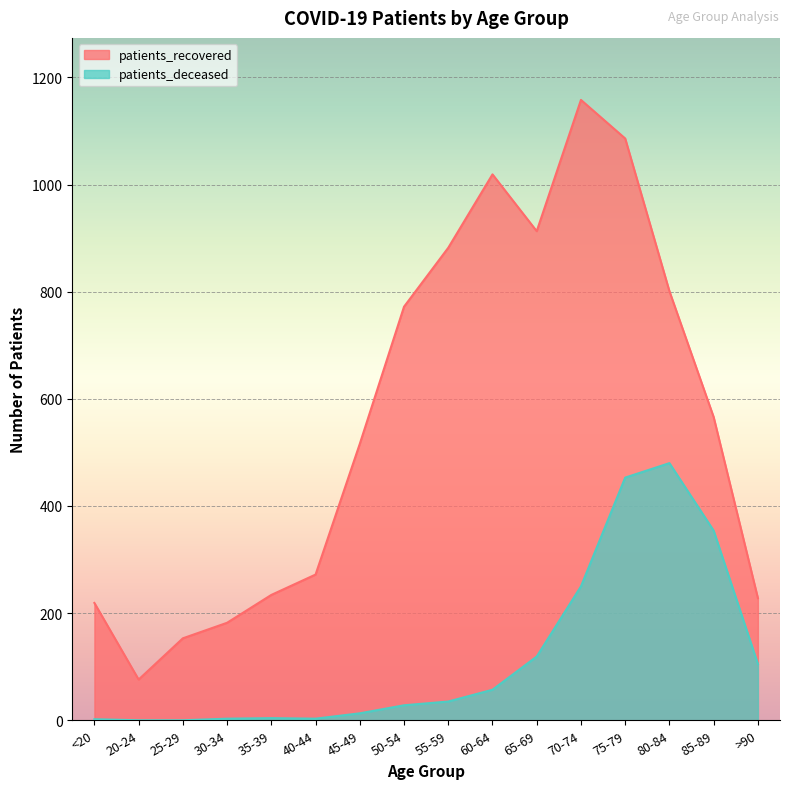

Reading right to left, what are all the values shown in this chart?

patients_recovered: 228	566	801	1086	1158	913	1019	882	772	516	272	234	182	153	76	219
patients_deceased: 105	354	480	453	250	119	57	35	28	13	3	4	3	0	0	2